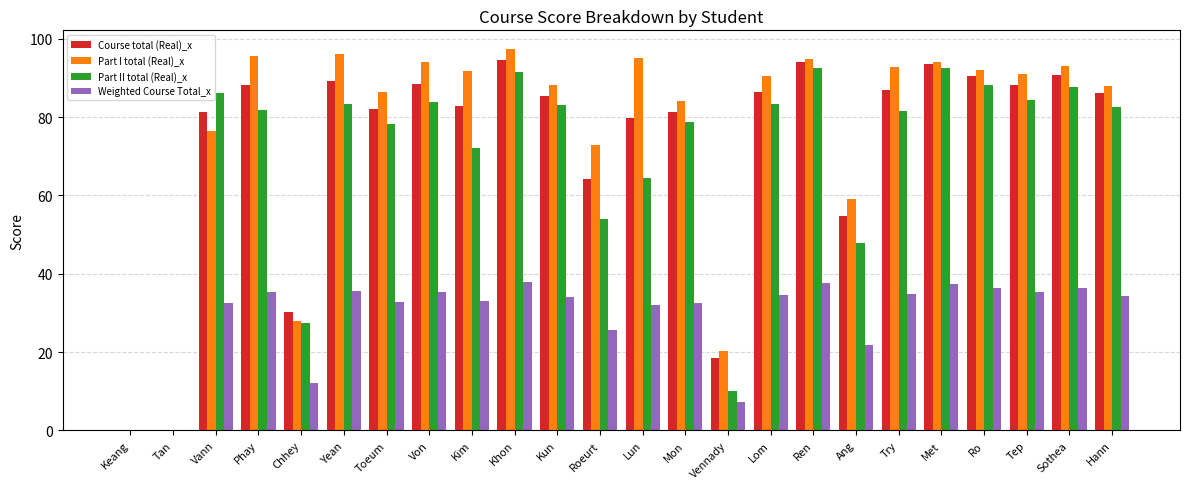

True or false: Weighted Course Total_x has a value of 46.6 at Tep.

False